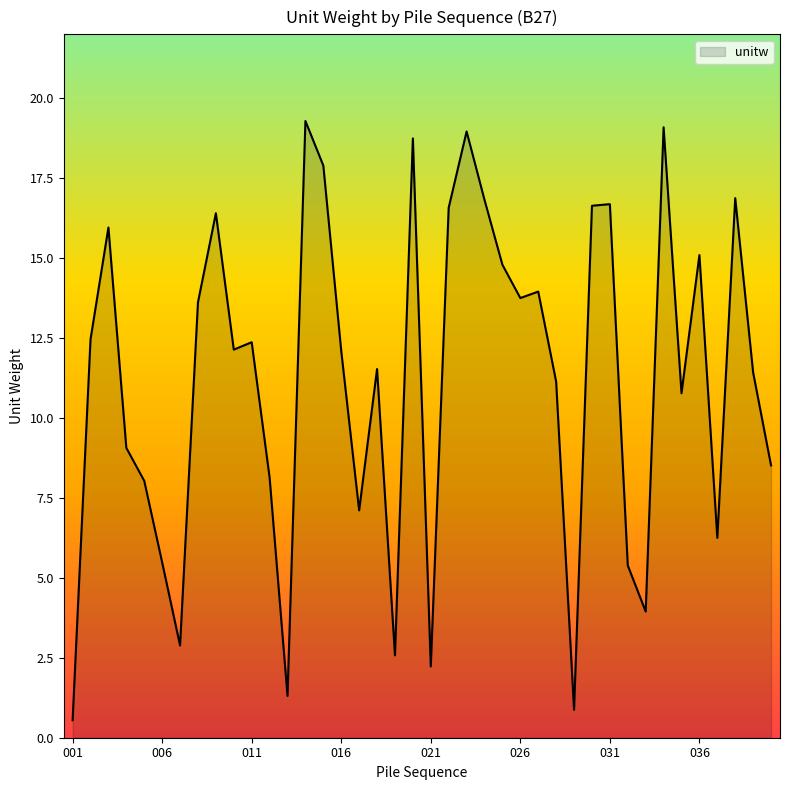

What is the difference between the second highest and second lowest values?

18.2